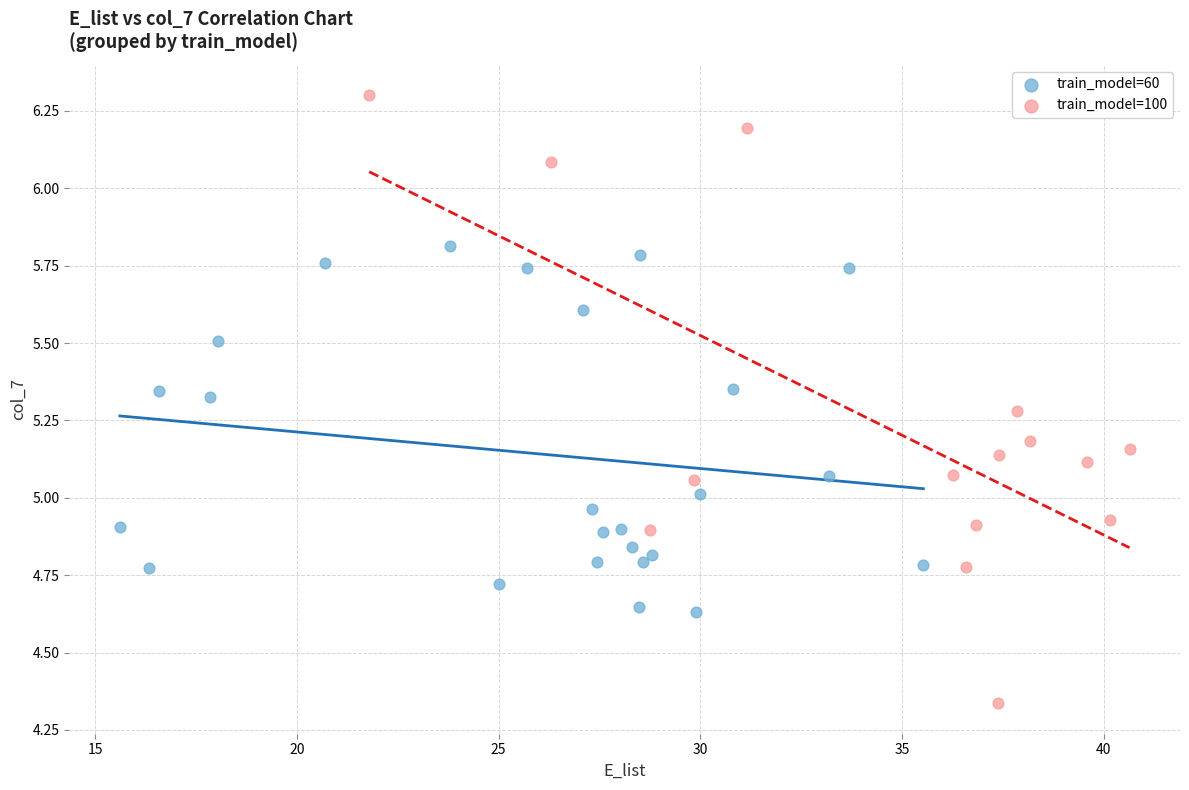

Which series reaches the maximum Y coordinate?

train_model=100